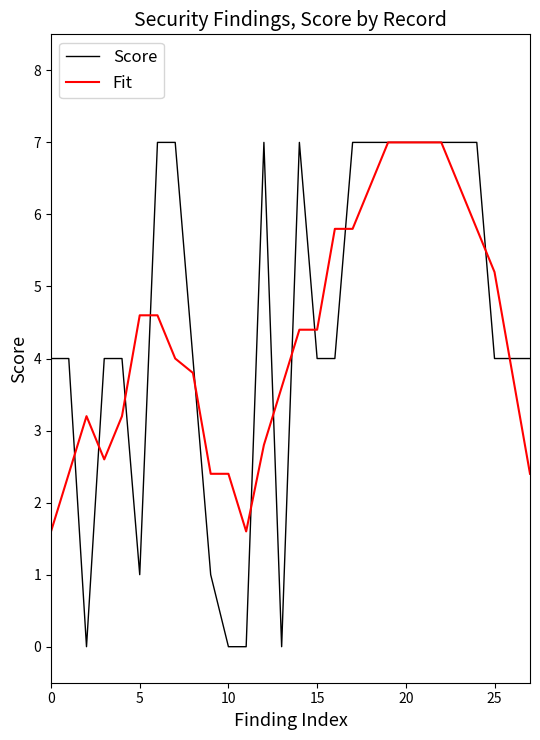

What is the maximum value for Score?

7.0